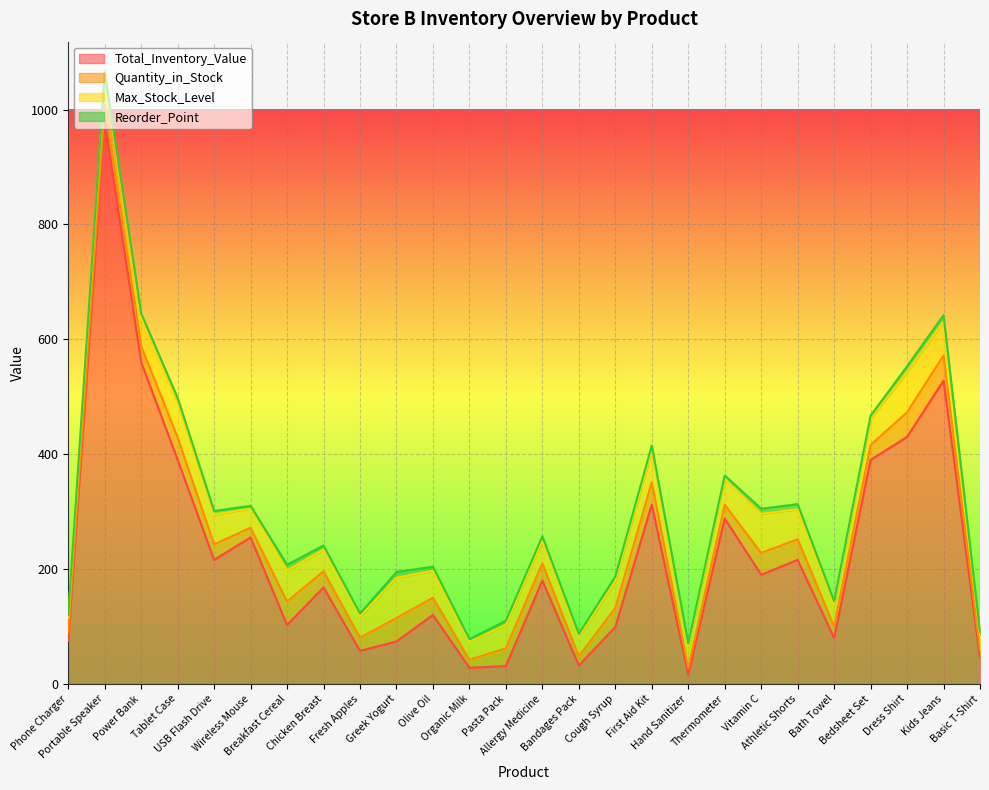

What is the highest value of the Total_Inventory_Value series?

980.0